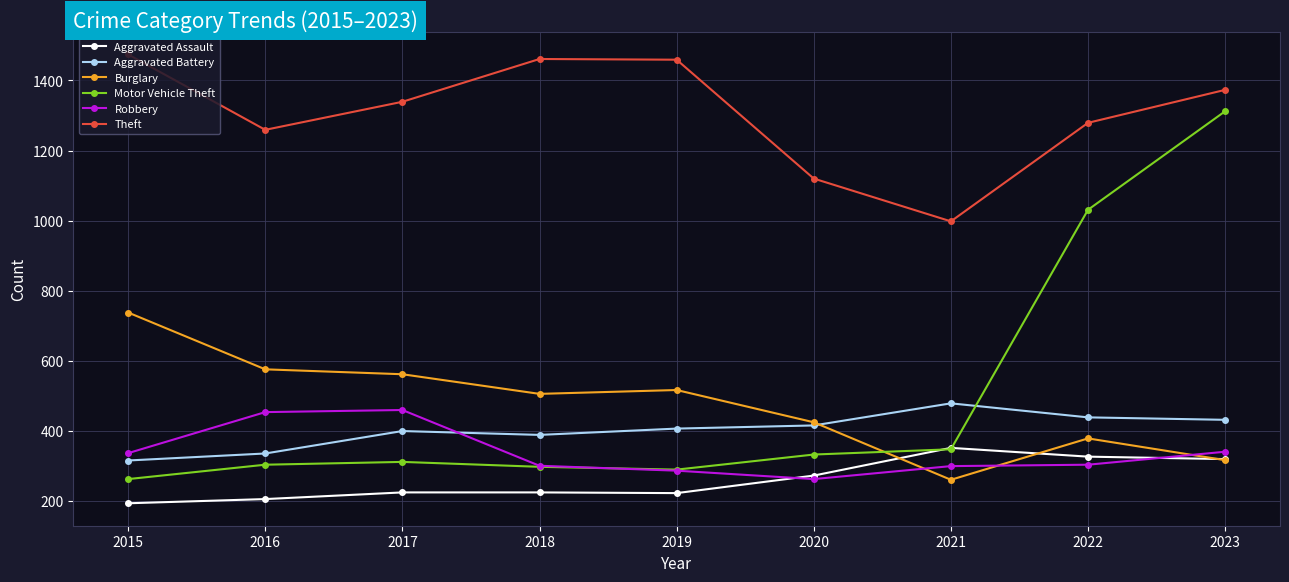

Which series has the widest spread of values?

Motor Vehicle Theft